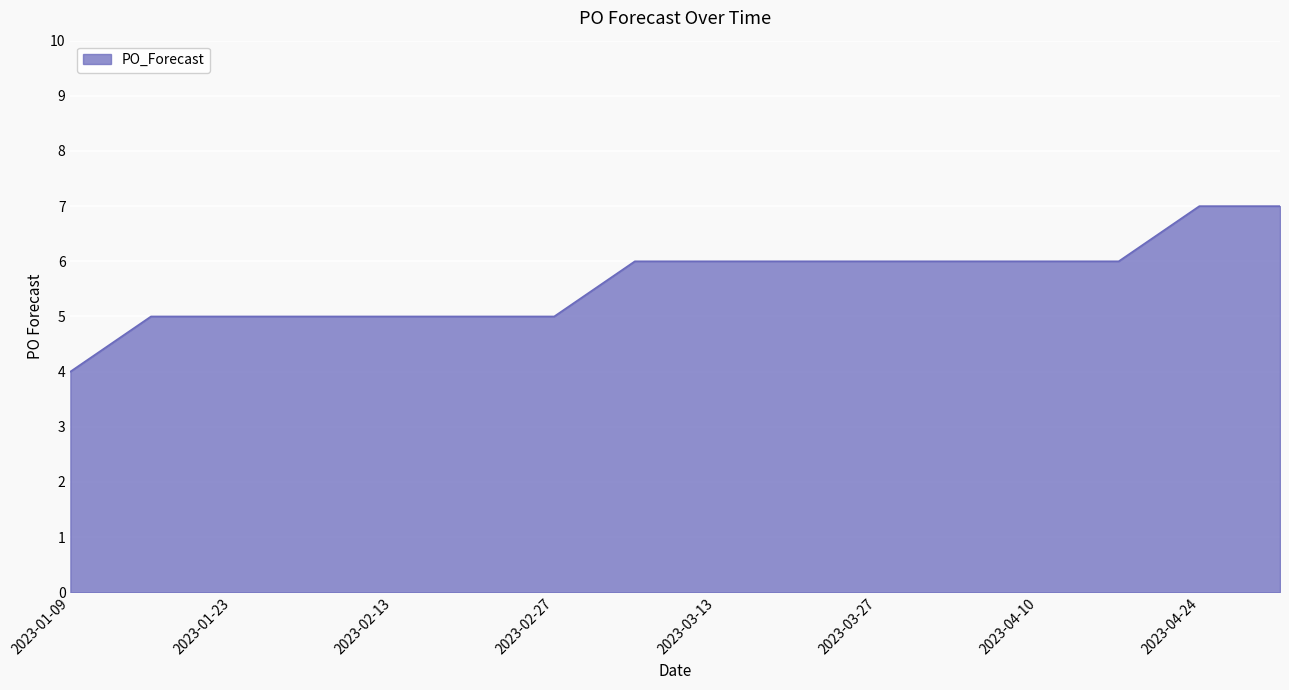

What is the greatest value displayed?

7